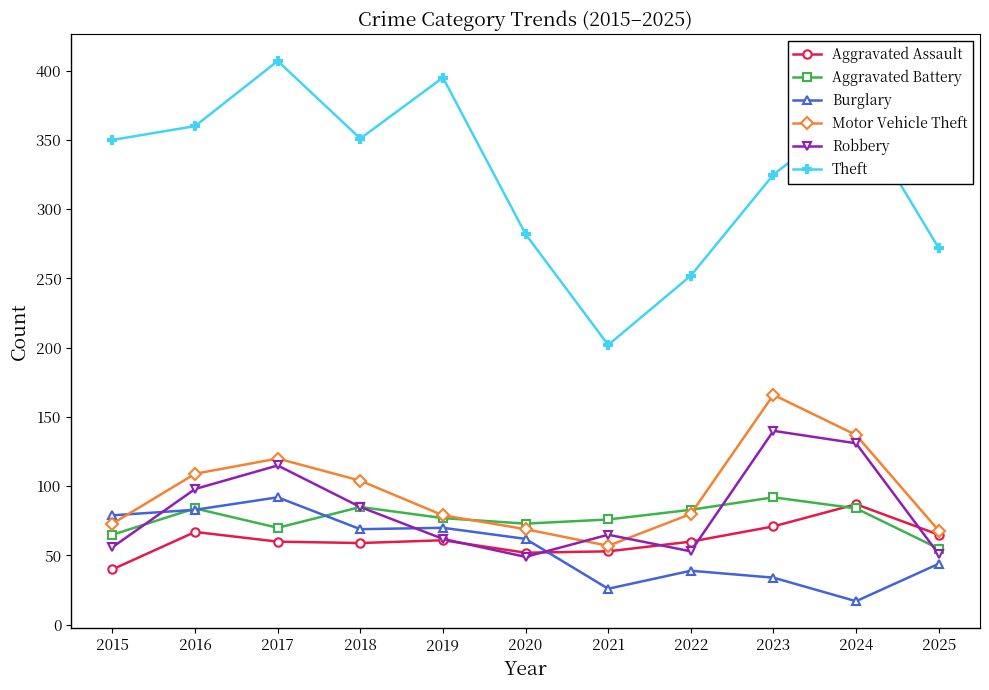

True or false: Motor Vehicle Theft has more than 1 interior local peaks.

True